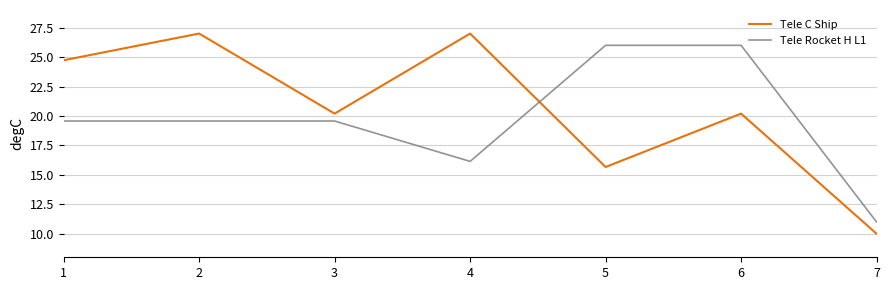

What is the total value across all series at 2?

46.6